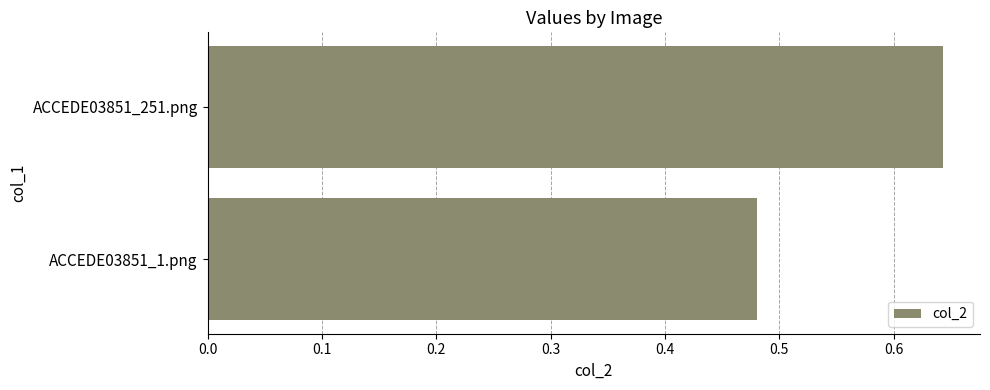

Where is the data nearest to the value 0?

ACCEDE03851_1.png